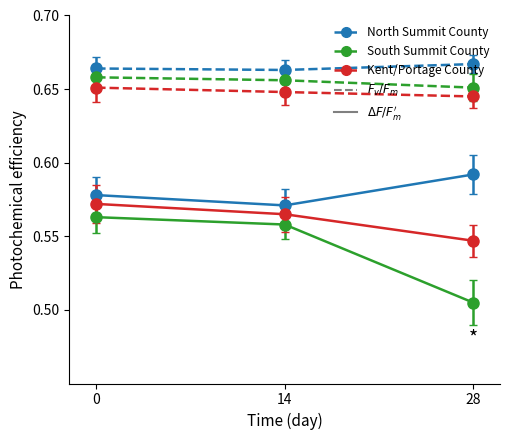

What is the spread (max minus min) of values at 0?

0.1